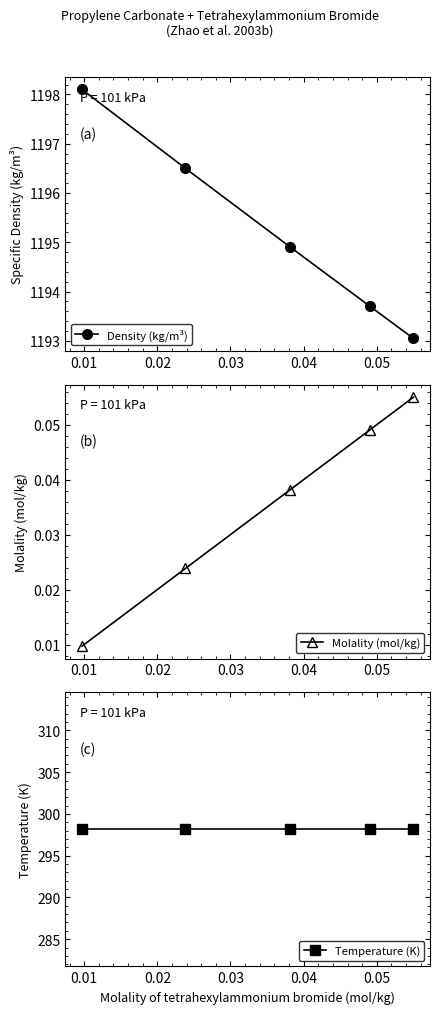

Reading left to right, transcribe all the data shown in this chart.

Density (kg/m³): 1198.1	1196.5	1194.9	1193.7	1193.0
Molality (mol/kg): 0.0	0.0	0.0	0.0	0.1
Temperature (K): 298.1	298.1	298.1	298.1	298.1